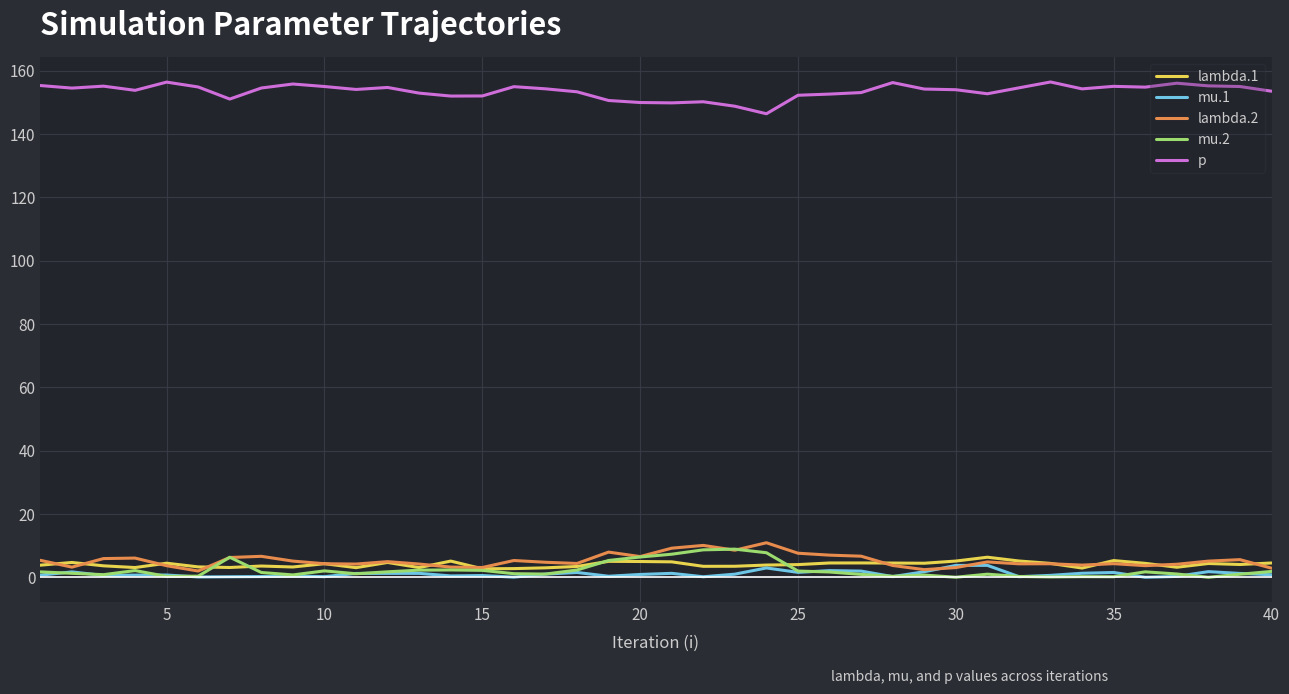

What is the maximum value for p?

156.5